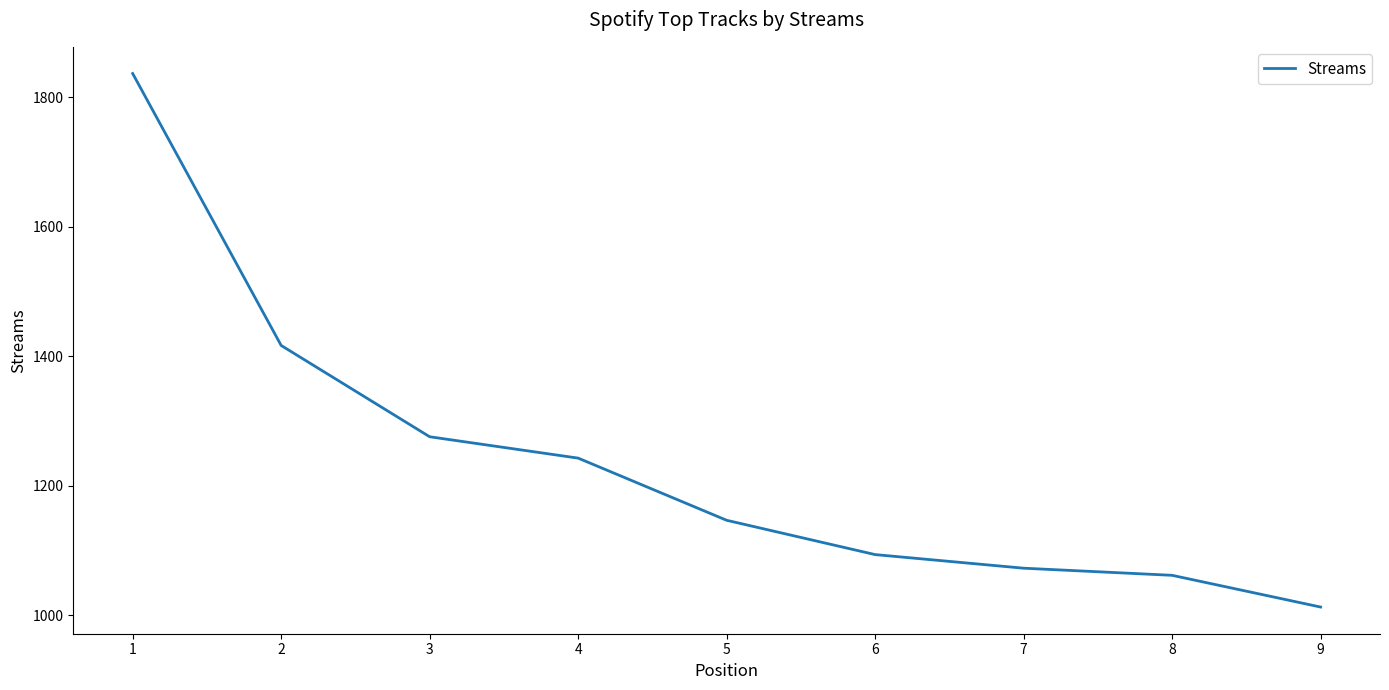

True or false: there are more than 2 points higher than both neighbors.

False